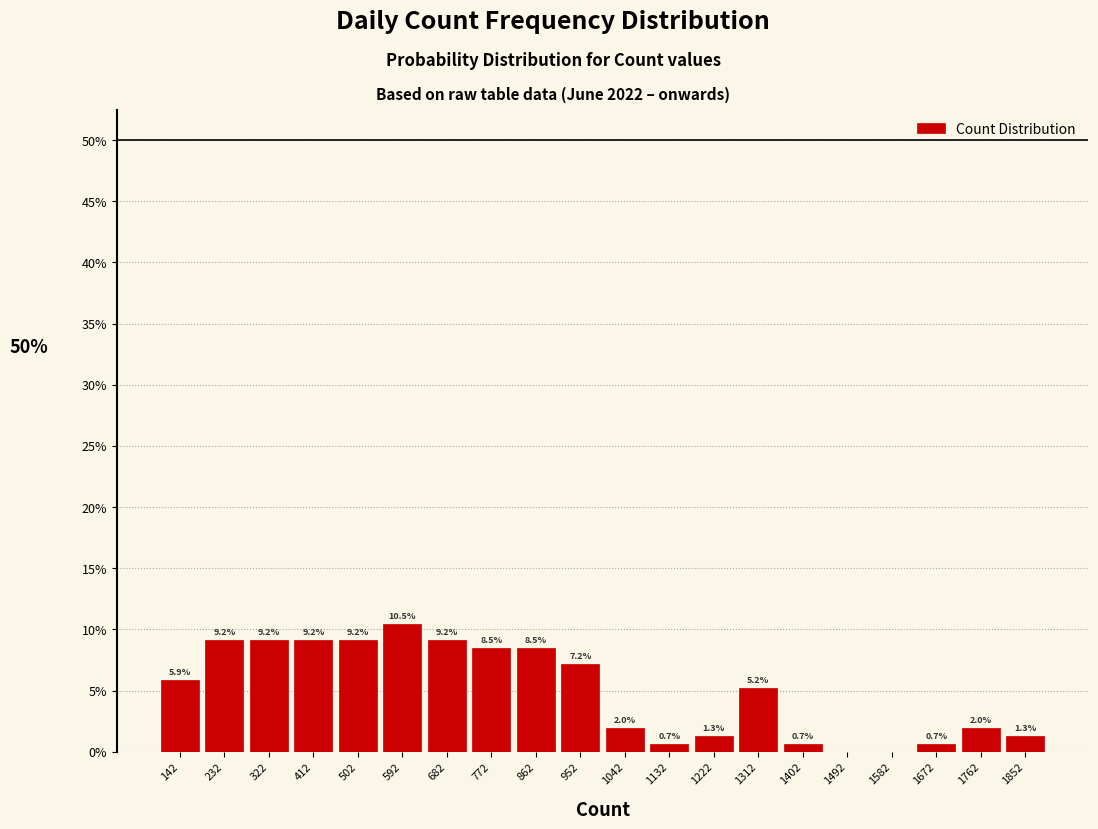

Over which range of the x-axis is the bar tallest?

550 to 640